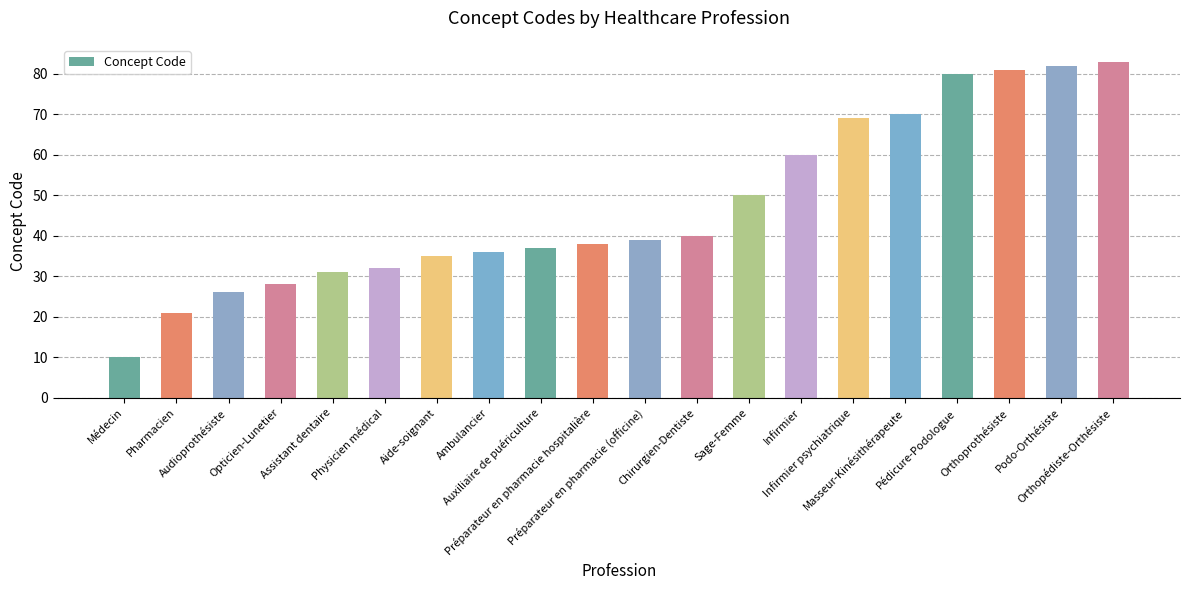

Read the value at Pharmacien.

21